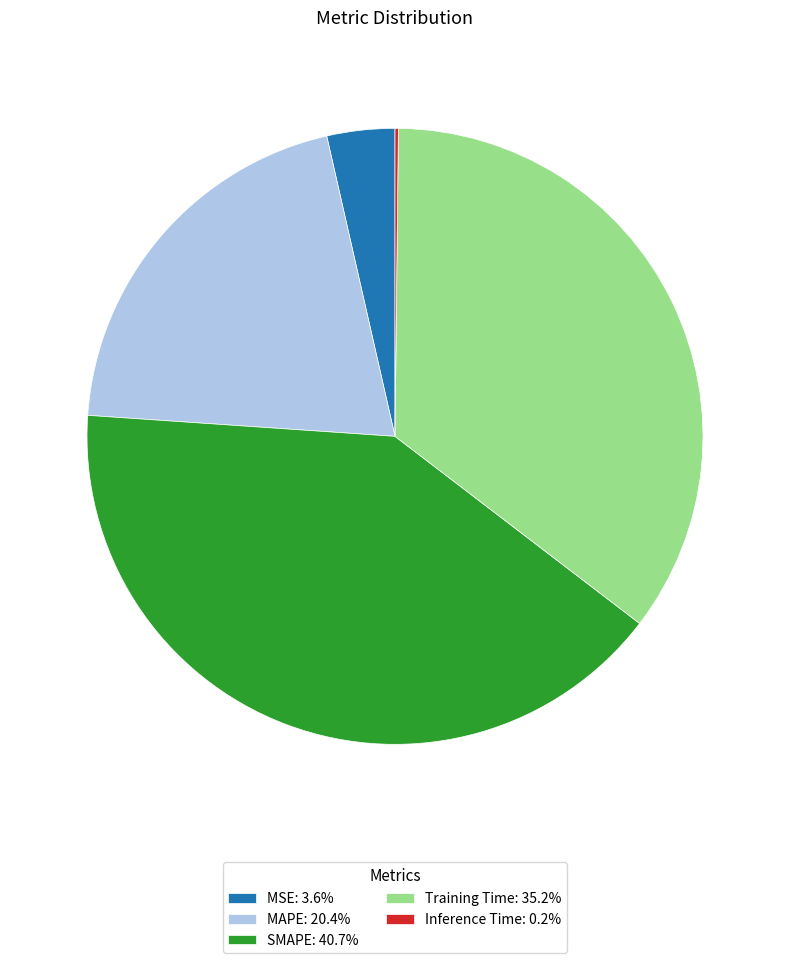

Is the sum of MSE: 3.6% and Training Time: 35.2% greater than half?

No